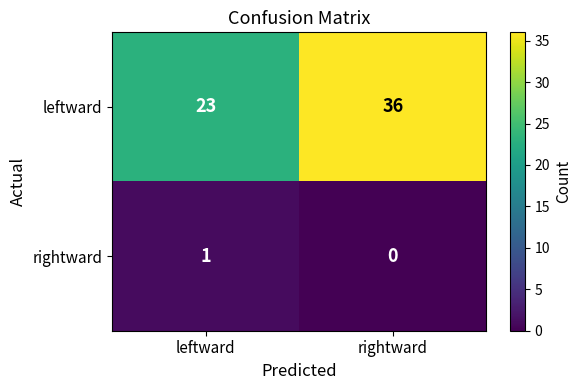

What is the difference between the leftward values at leftward and rightward?

13